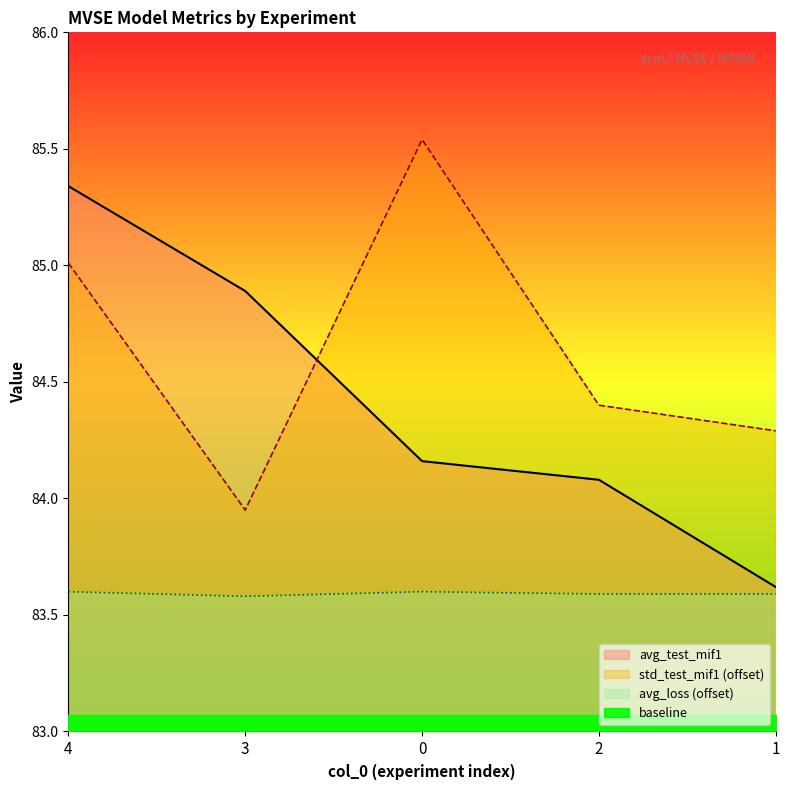

True or false: avg_loss (offset) and std_test_mif1 (offset) cross at least once.

False